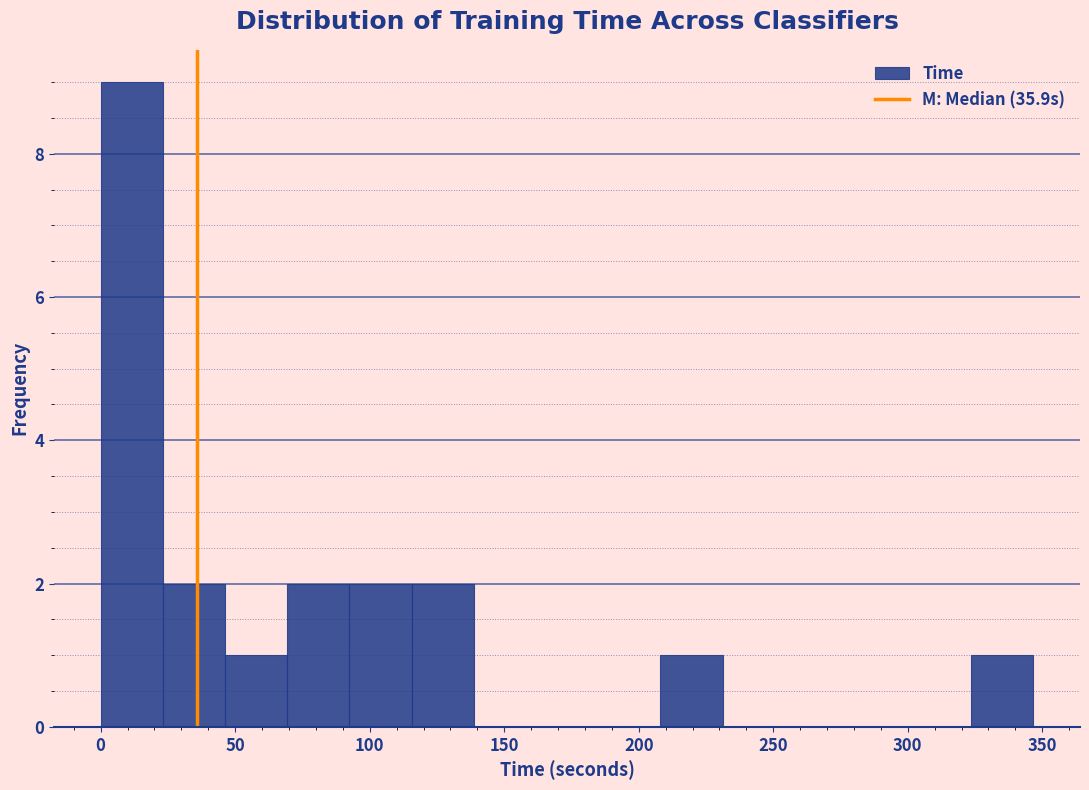

How tall is the bar that spans 70 to 90 on the x-axis? Neither the bar edges nor the heights are printed on the chart, so give them approximately, as read against the axes.

2